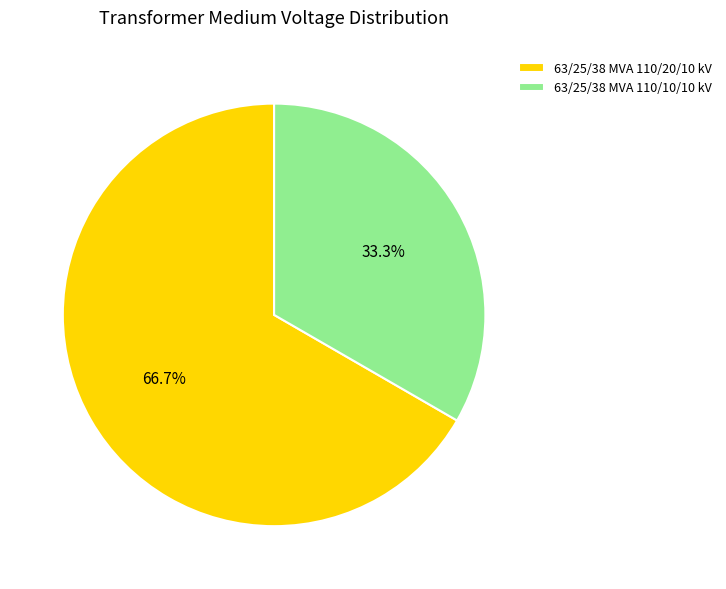

Count the number of slices in the pie.

2